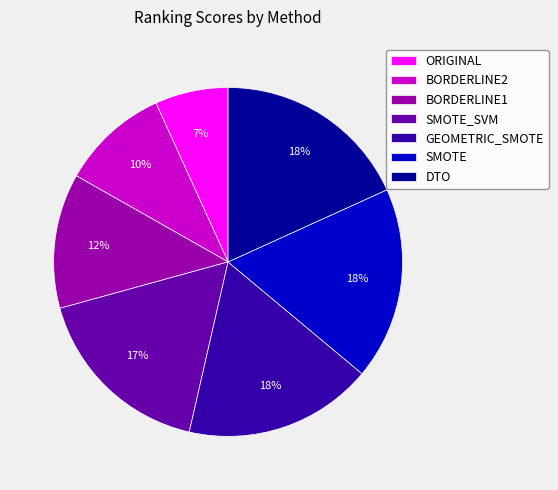

What is the ratio of the value at SMOTE to the value at DTO?

1.0